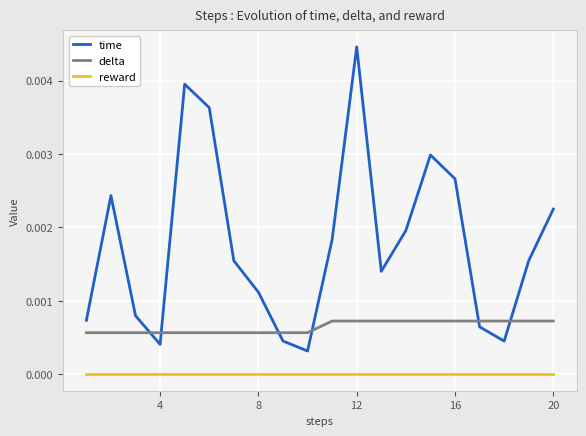

Which series has the largest range (max minus min)?

time